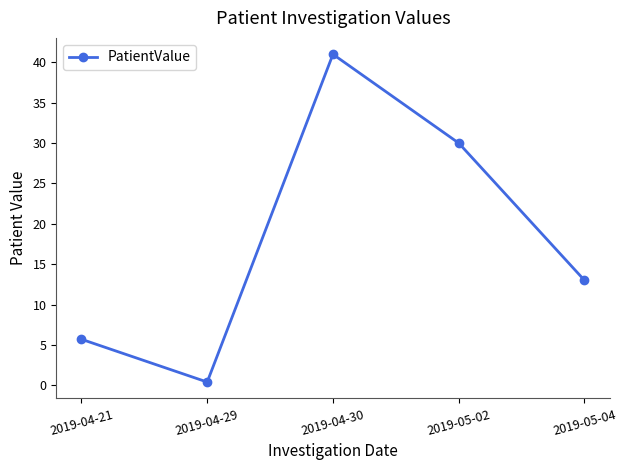

Reading right to left, transcribe all the data shown in this chart.

2019-05-04=13.0	2019-05-02=30.0	2019-04-30=41.0	2019-04-29=0.4	2019-04-21=5.7